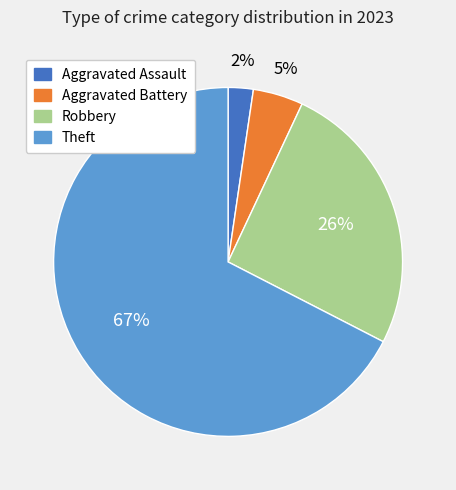

To the nearest percent, what percentage of the pie is Aggravated Assault?

2%